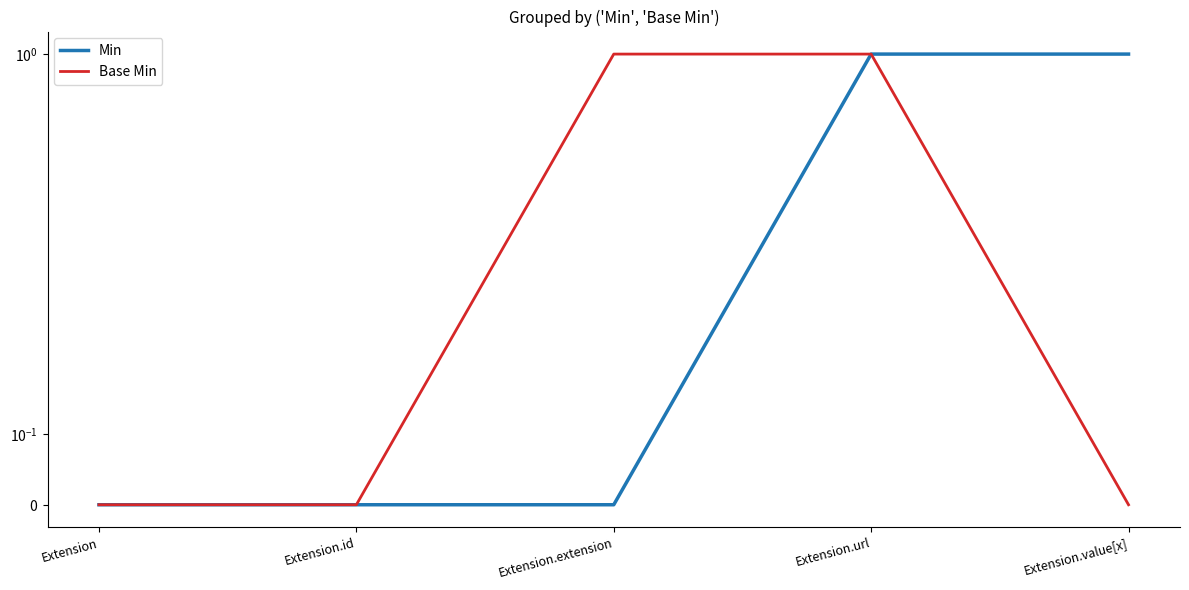

True or false: Min and Base Min intersect in this chart.

False